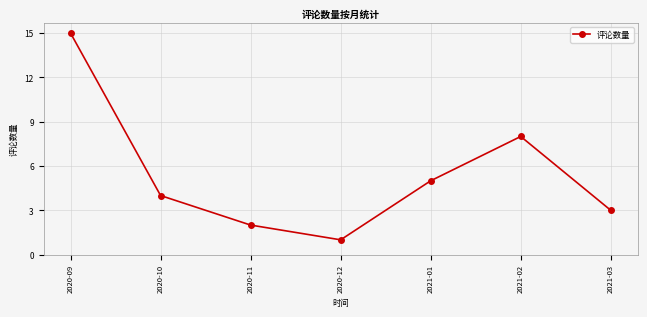

List the labels in order of value, smallest first.

2020-12, 2020-11, 2021-03, 2020-10, 2021-01, 2021-02, 2020-09